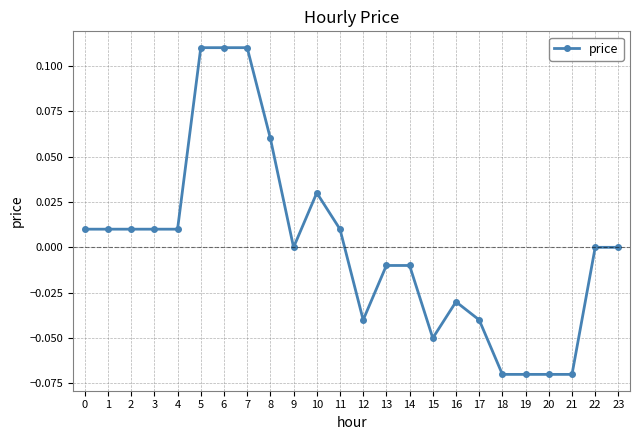

True or false: there are more than 0 points higher than both neighbors.

True